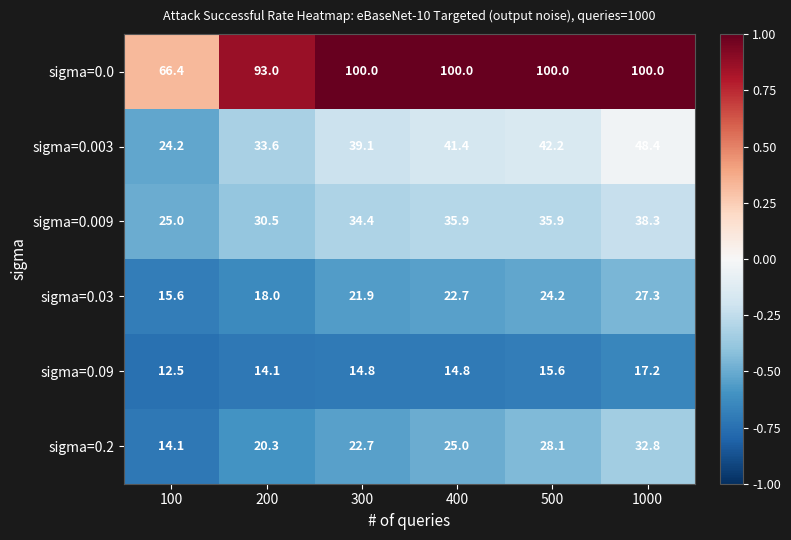

Which series has the largest total across all categories?

sigma=0.0